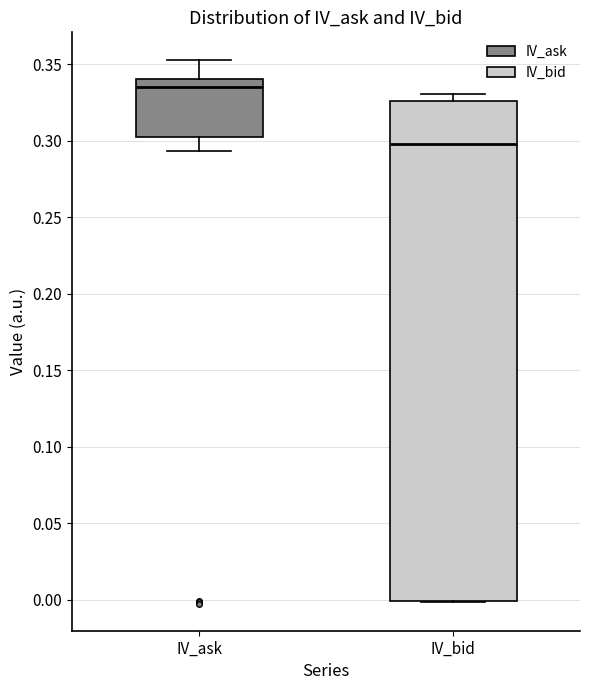

Which box is the tallest, from its lower edge to its upper edge?

IV_bid